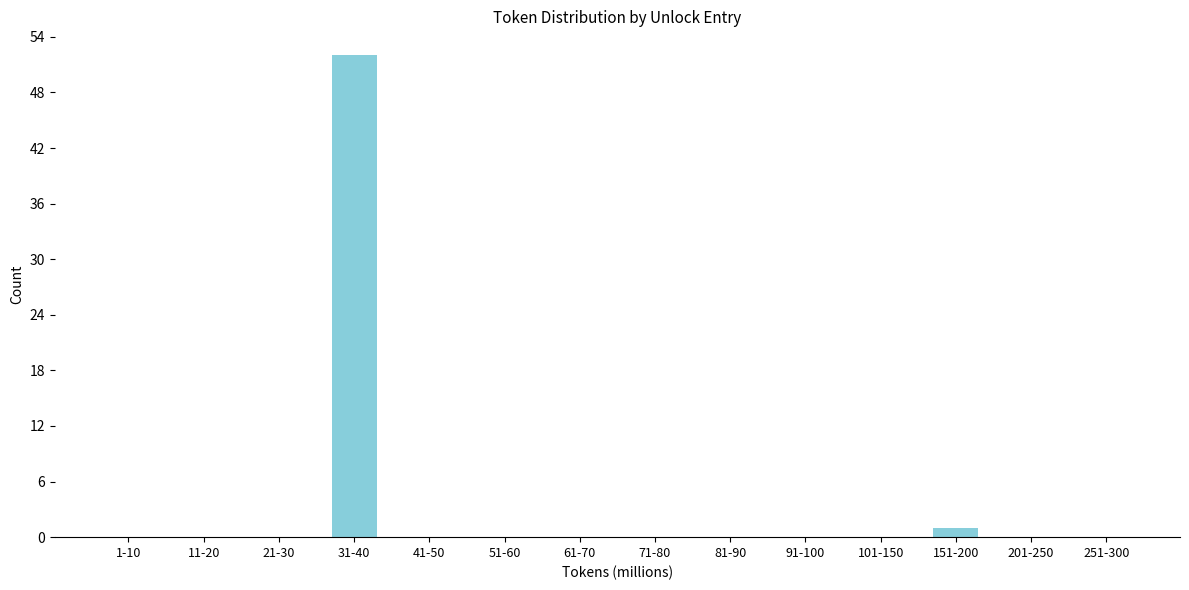

Reading left to right, transcribe all the data shown in this chart.

1-10=0	11-20=0	21-30=0	31-40=52	41-50=0	51-60=0	61-70=0	71-80=0	81-90=0	91-100=0	101-150=0	151-200=1	201-250=0	251-300=0